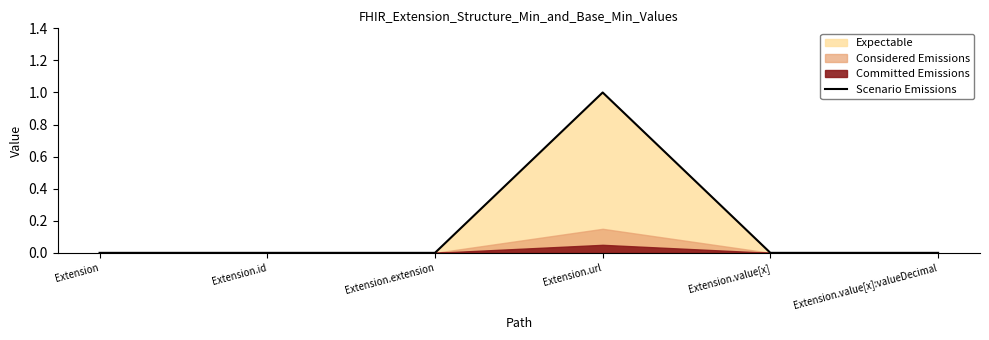

Reading left to right, list all the values displayed in this chart.

0	0	0	1	0	0